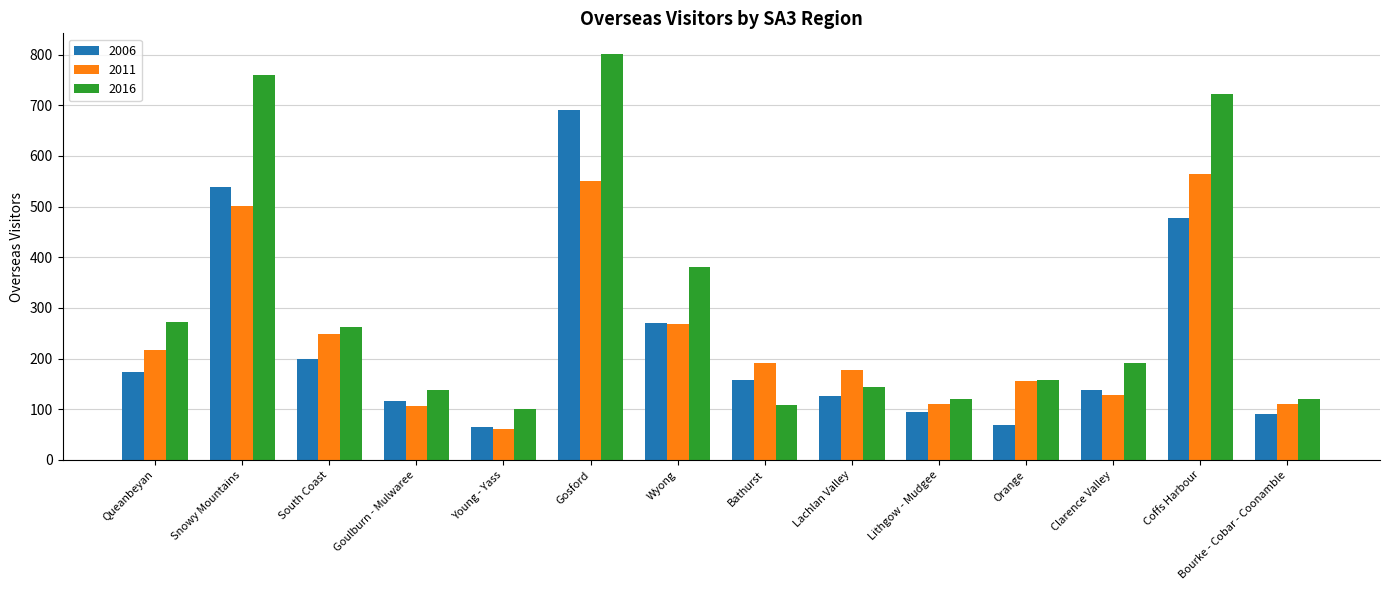

What is the value of the 2011 bar at the 5th from the left?

60